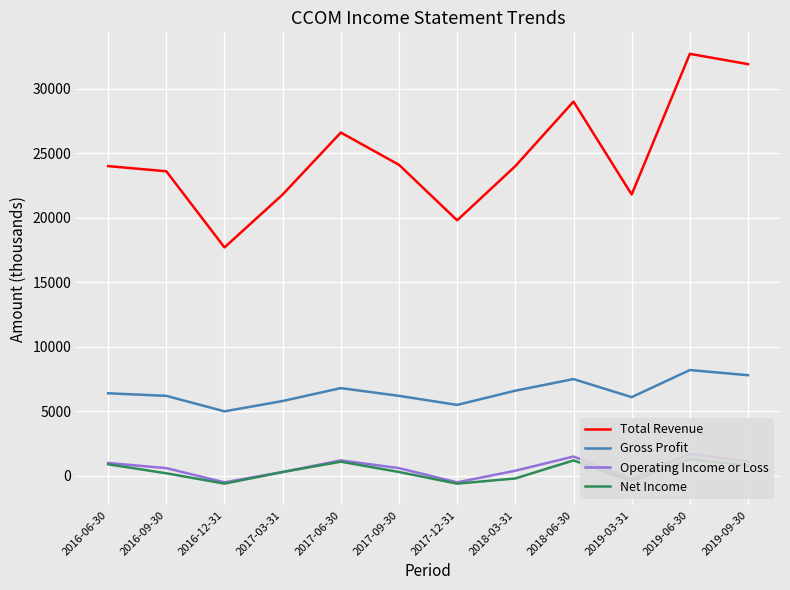

What is the difference between the Operating Income or Loss values at 2019-03-31 and 2016-06-30?

1200